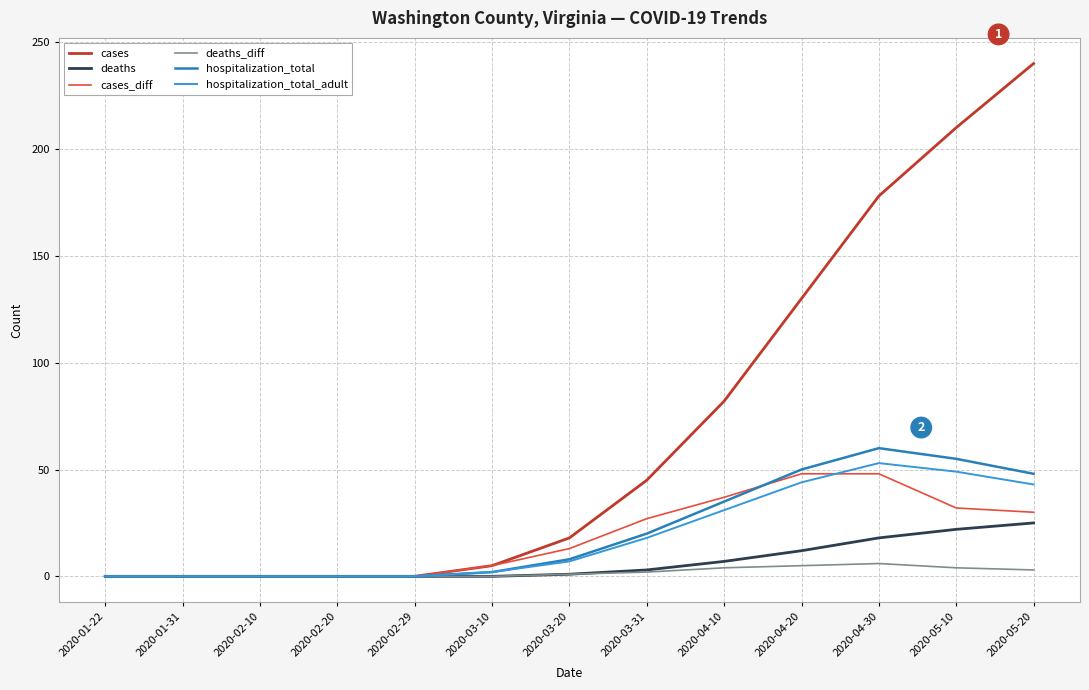

The value of cases_diff at 2020-02-29 is 0. True or false?

True